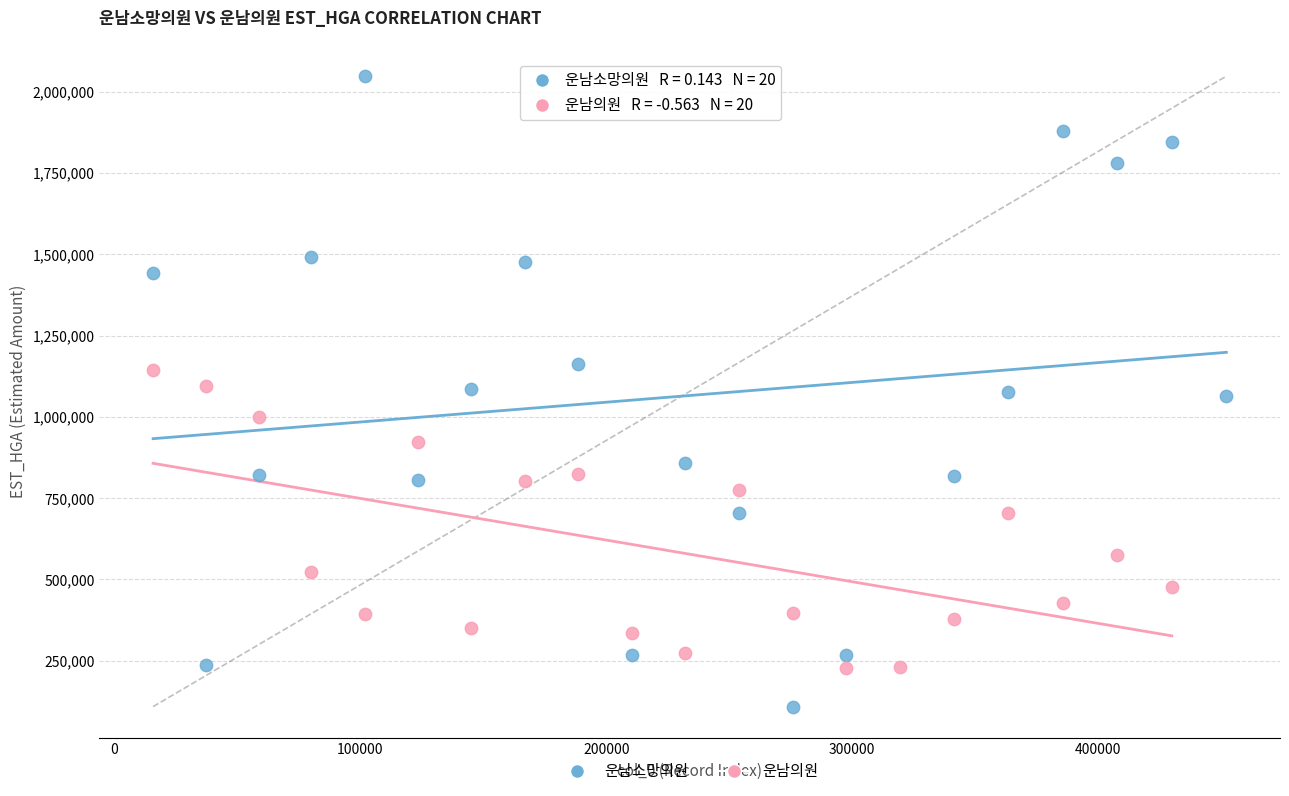

Which series has the widest spread of Y values?

운남소망의원